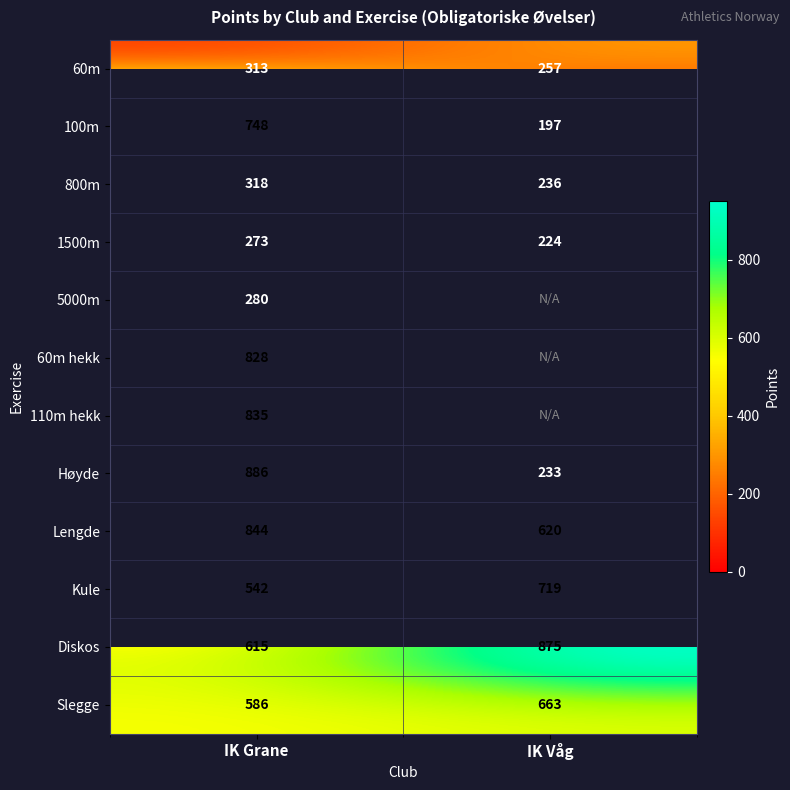

The value of Diskos at IK Våg is 875. True or false?

True